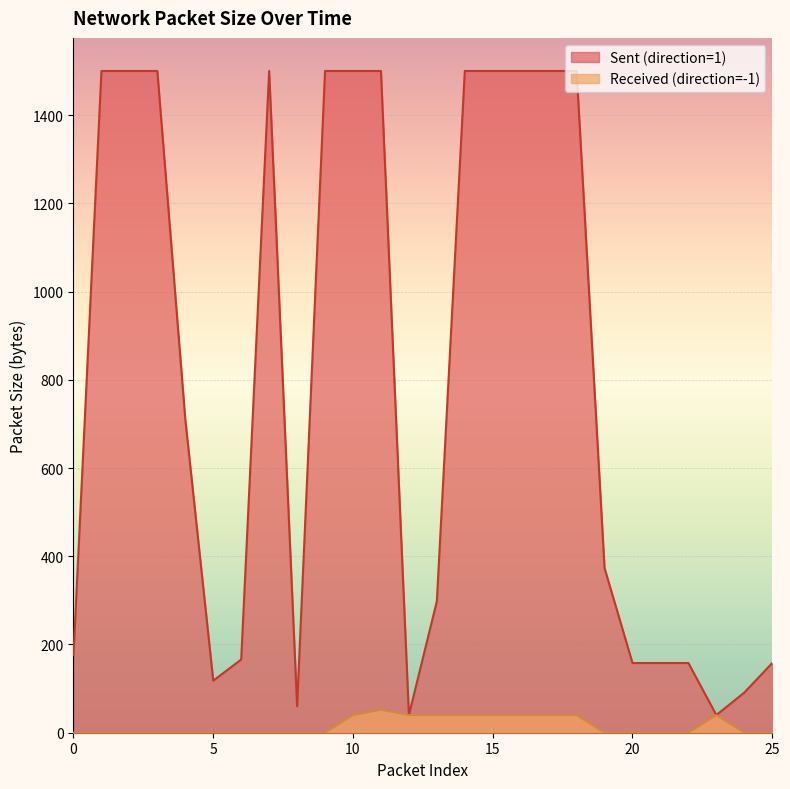

True or false: Received (direction=-1) and Sent (direction=1) cross at least once.

False